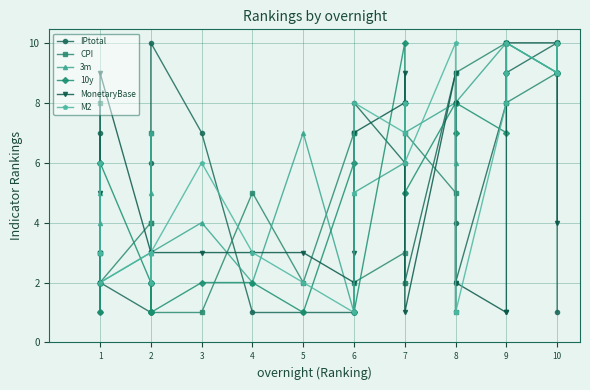

What are all the series names shown in the legend?

IPtotal, CPI, 3m, 10y, MonetaryBase, M2